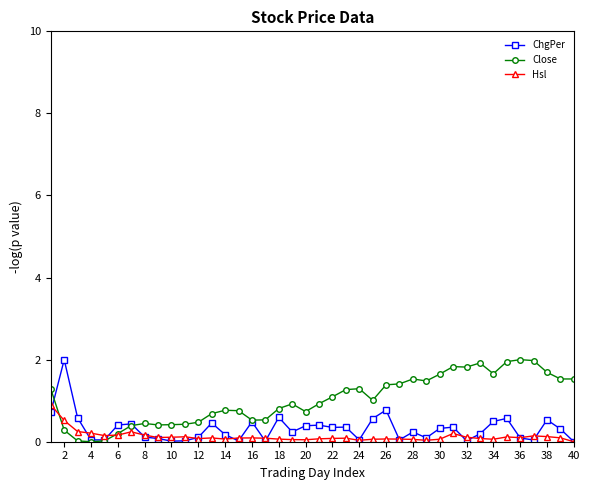

True or false: Hsl has more than 0 points higher than both neighbors.

True